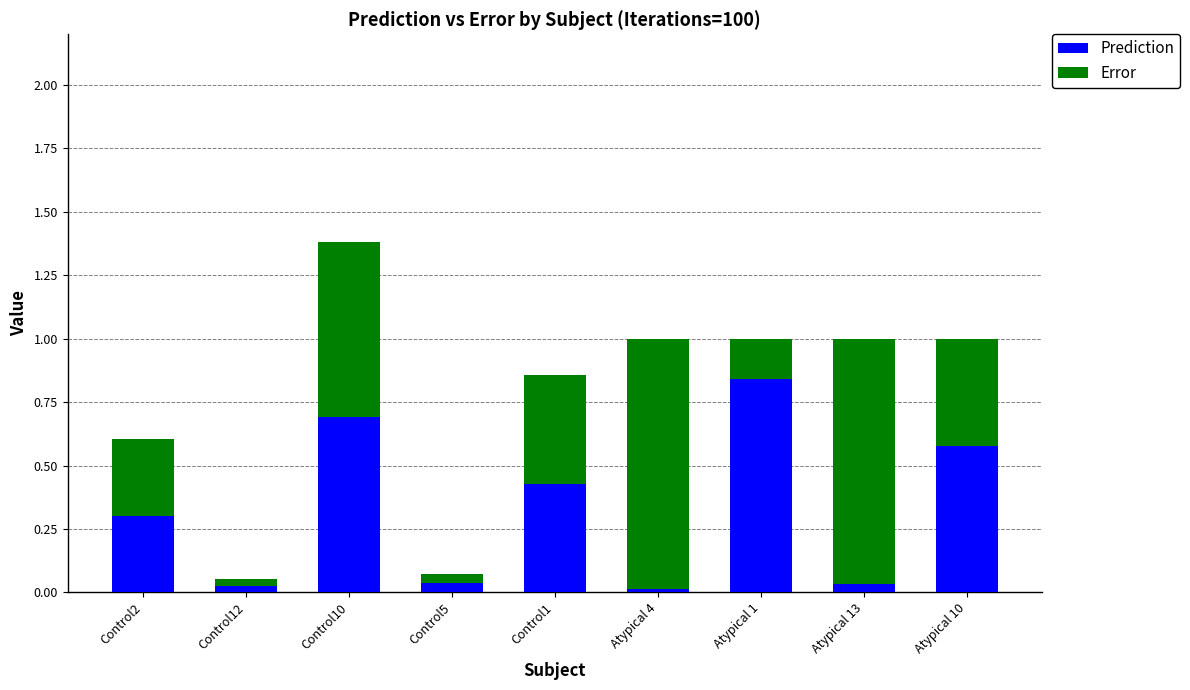

At which category is the sum across all series the highest?

Control10